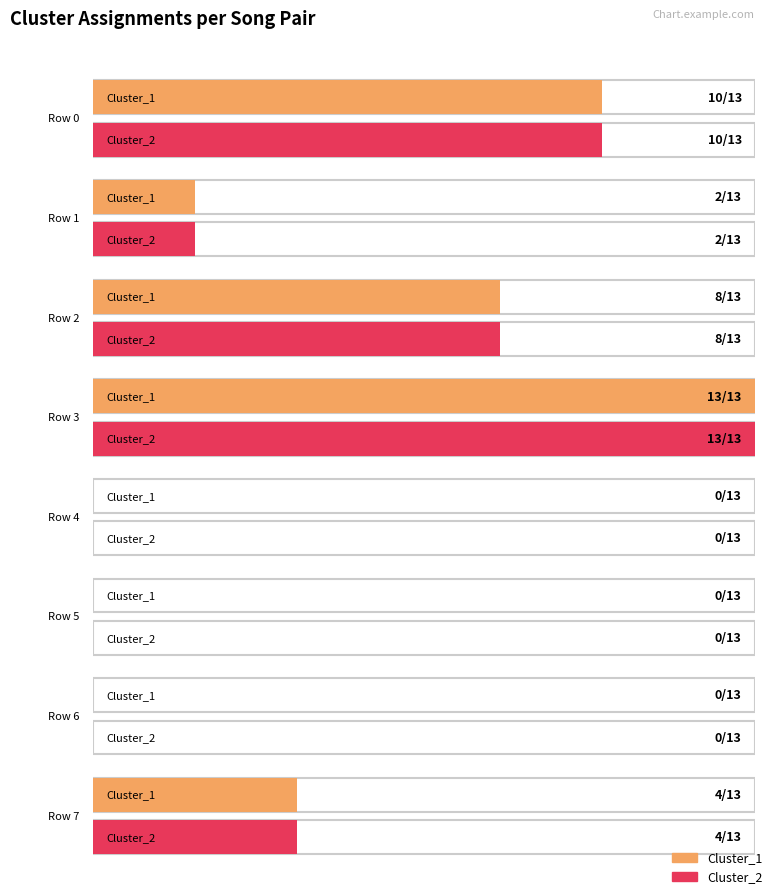

What is the maximum value shown in the chart?

13